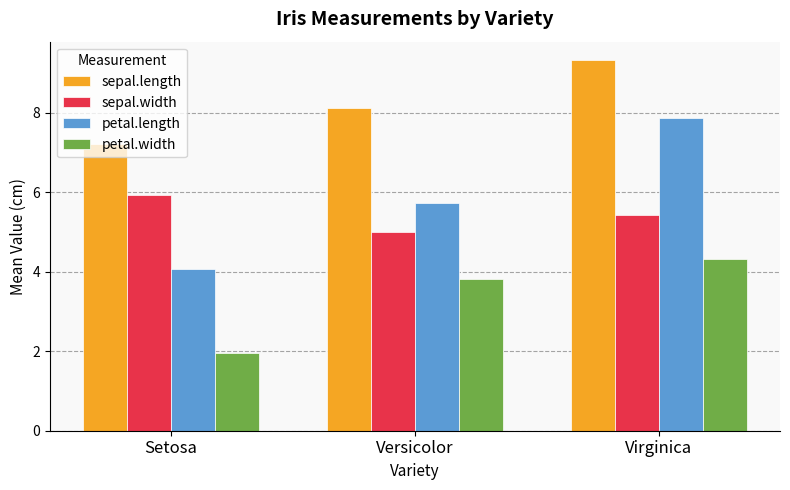

What is the difference between the maximum and minimum values in the petal.width series?

2.4